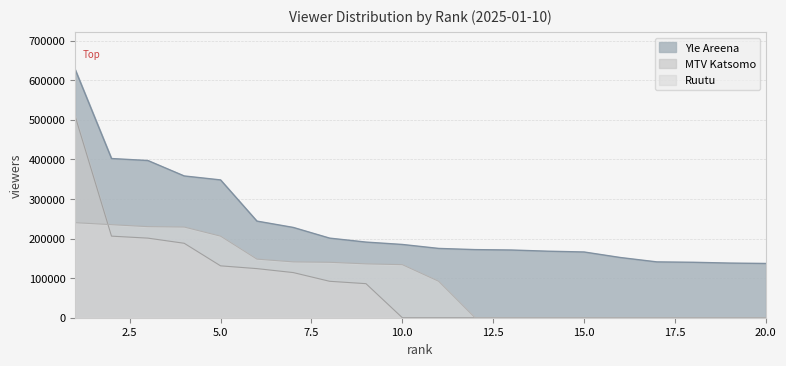

True or false: MTV Katsomo and Ruutu cross at least once.

True